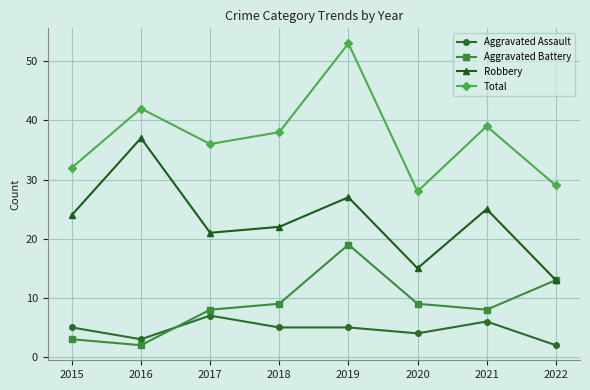

True or false: Robbery has more than 0 points higher than both neighbors.

True